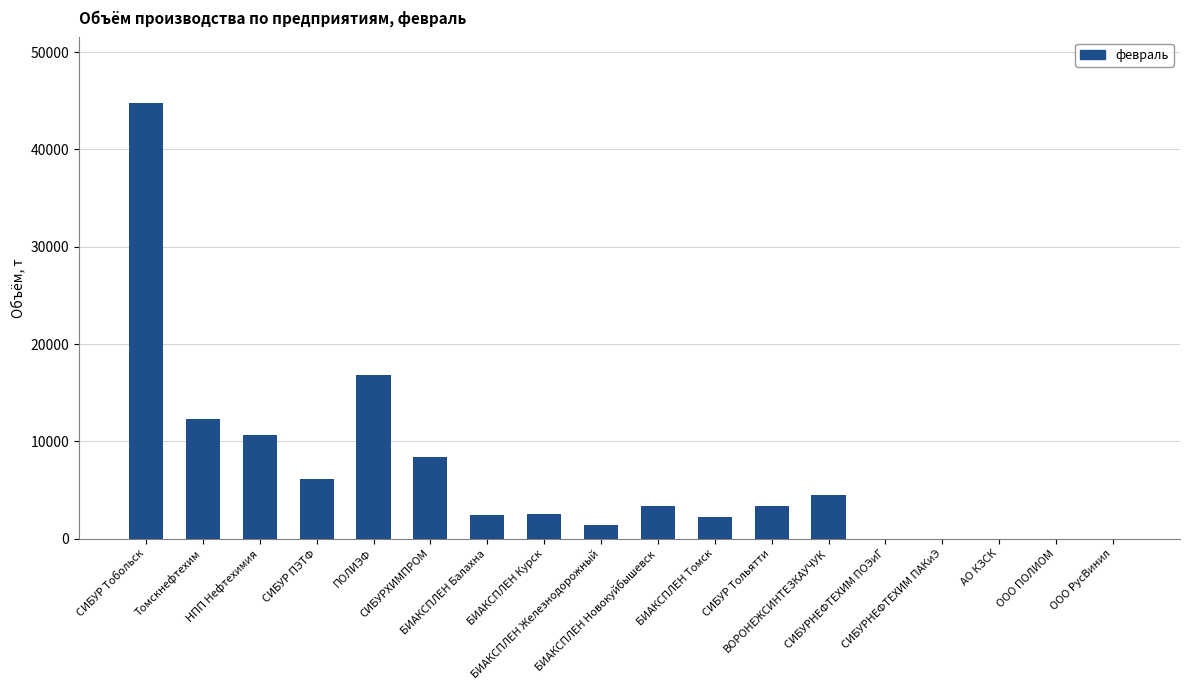

What is the greatest value displayed?

44800